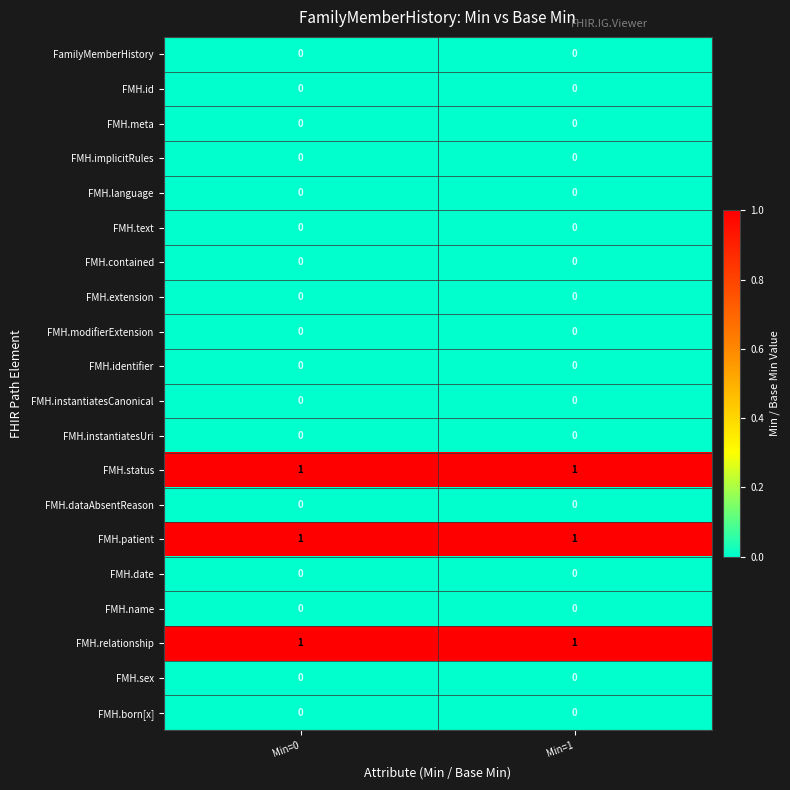

What is the total value across all series at Min=1?

3